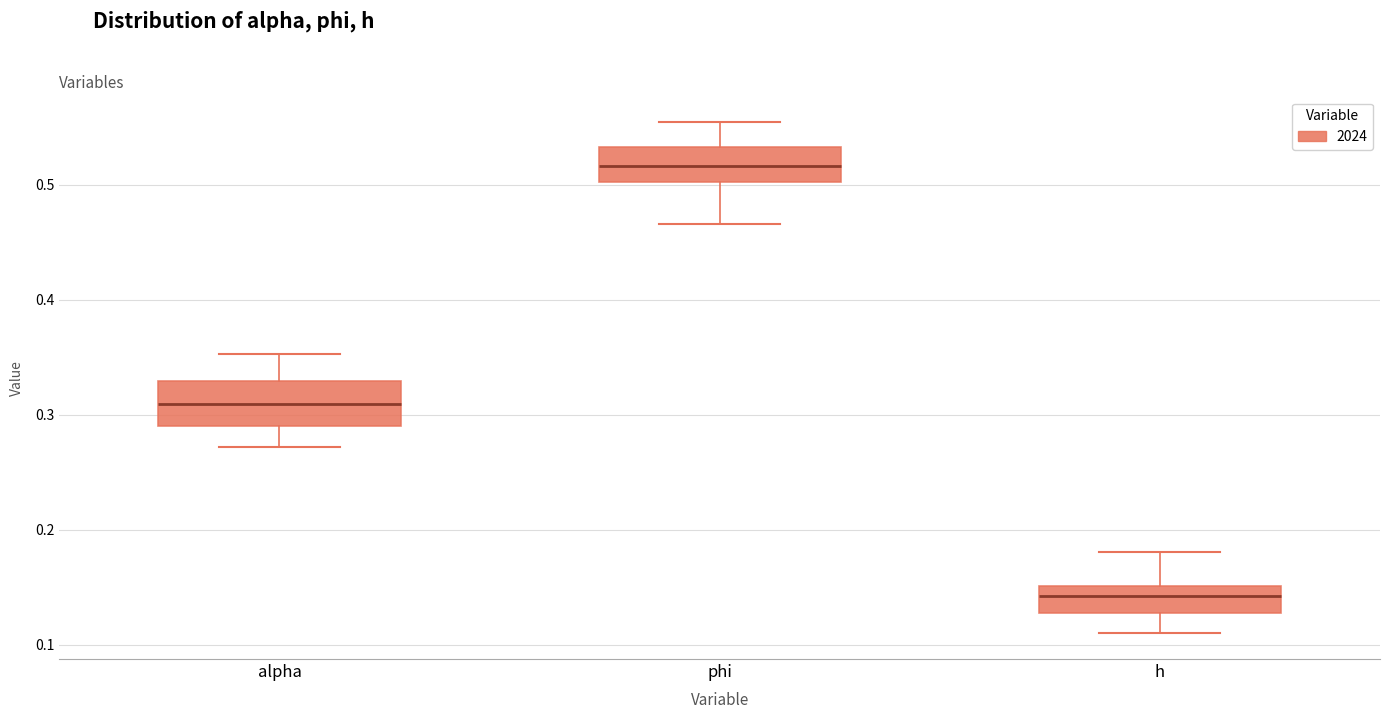

Where does the median line of the box for alpha sit on the y-axis? The values are not printed on the chart, so give them approximately, as read against the axis.

0.31